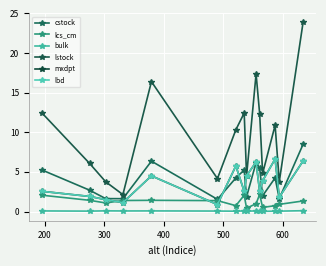

Reading left to right, list all the values displayed in this chart.

cstock: 5.2	2.7	1.6	1.6	6.4	1.5	4.2	5.2	1.9	6.2	5.5	2.0	4.2	1.6	8.5
lcs_cm: 2.1	1.4	1.1	1.4	1.4	1.4	0.7	2.1	0.4	1.0	2.2	0.5	0.7	0.9	1.3
bulk: 0.1	0.0	0.1	0.1	0.1	0.1	0.0	0.1	0.0	0.1	0.0	0.0	0.0	0.0	0.1
lstock: 12.4	6.1	3.8	2.1	16.4	4.2	10.3	12.4	4.5	17.4	12.3	4.8	10.9	3.8	23.9
mxdpt: 2.5	1.9	1.5	1.1	4.5	0.9	5.8	2.5	4.5	6.2	2.5	3.9	6.6	1.8	6.4
lbd: 2.5	1.9	1.5	1.1	4.5	0.9	5.8	2.5	4.5	6.2	2.5	3.9	6.6	1.8	6.4